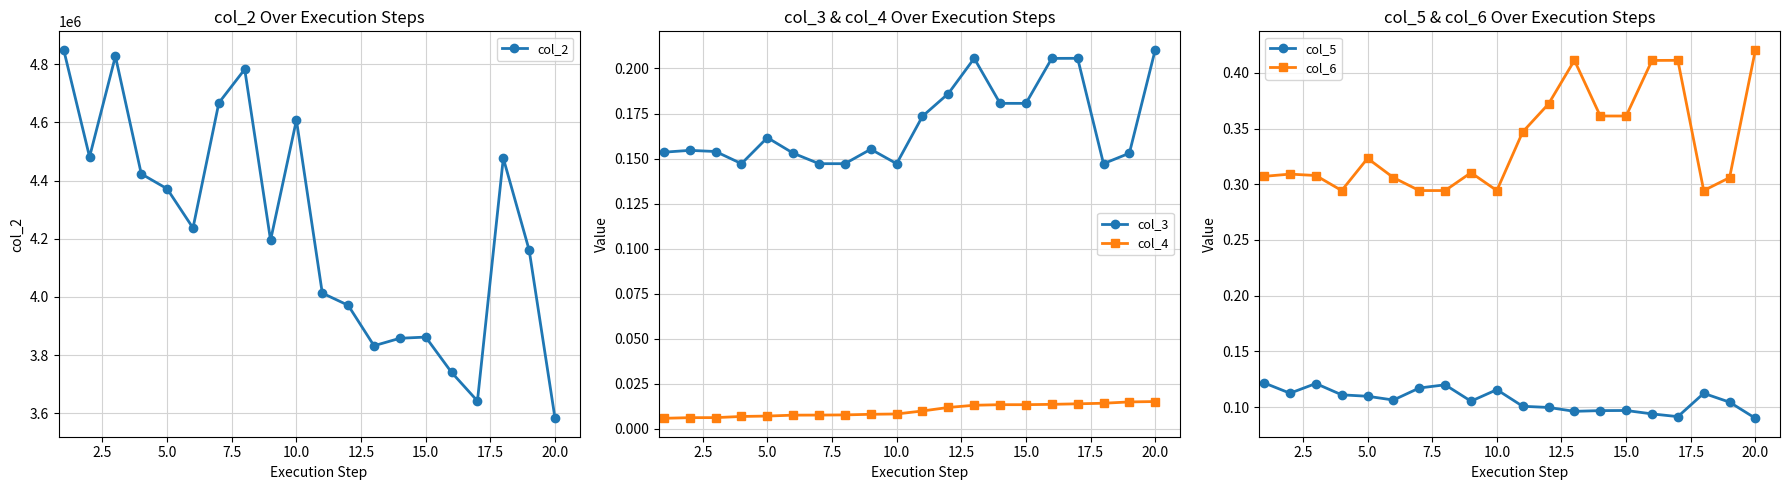

What is the maximum value shown in the chart?

4849758.2